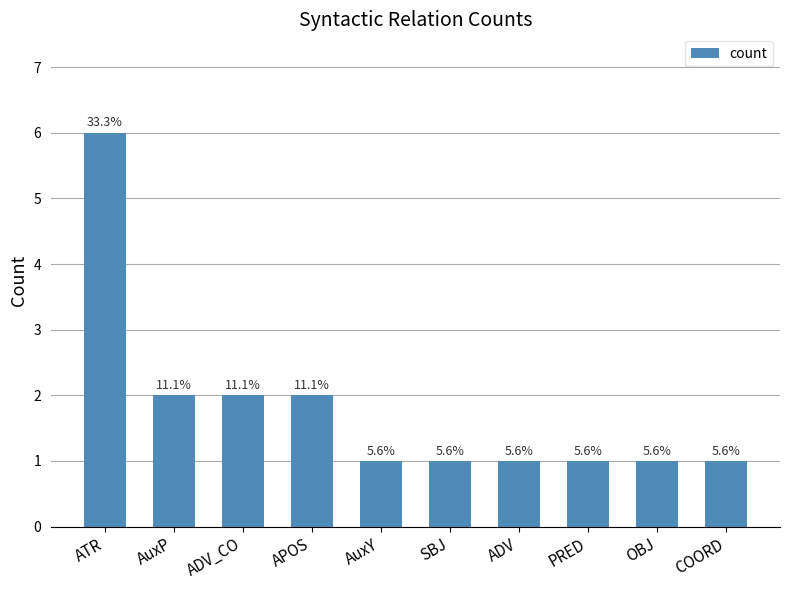

Is it true that the value at SBJ is 2?

False